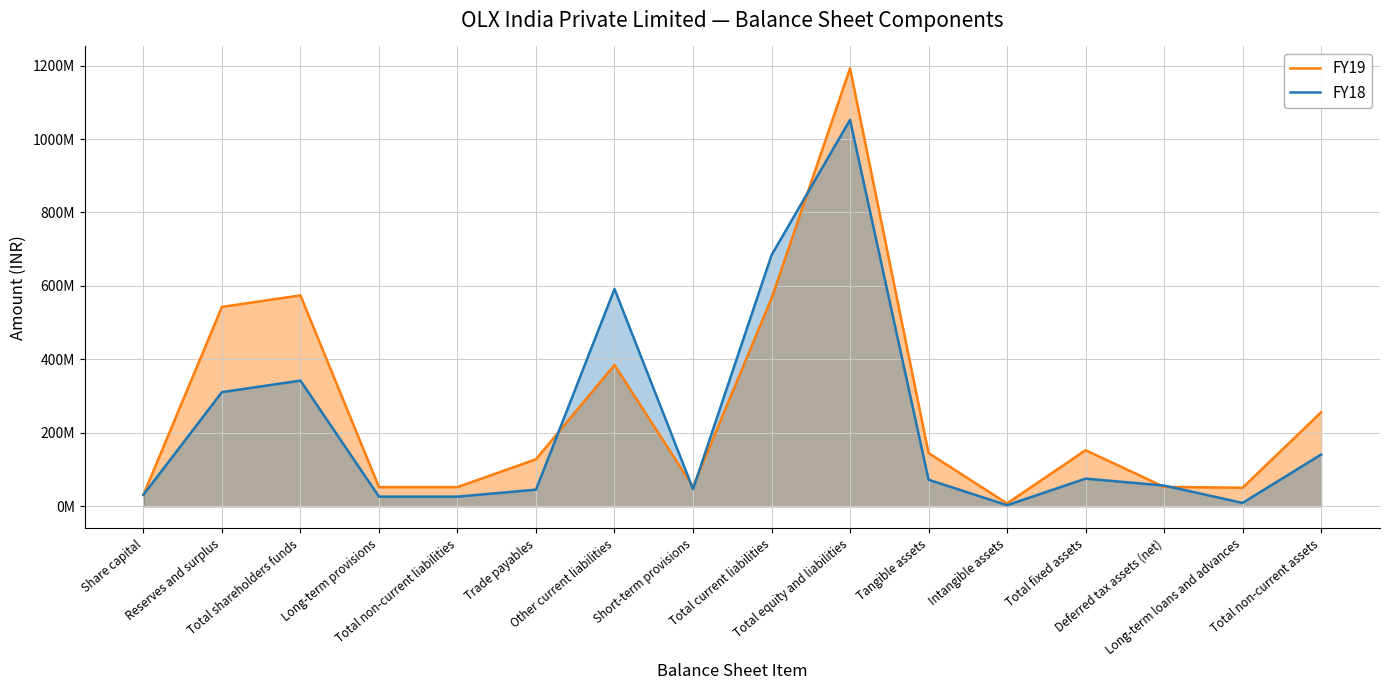

Which series has the largest range (max minus min)?

FY19